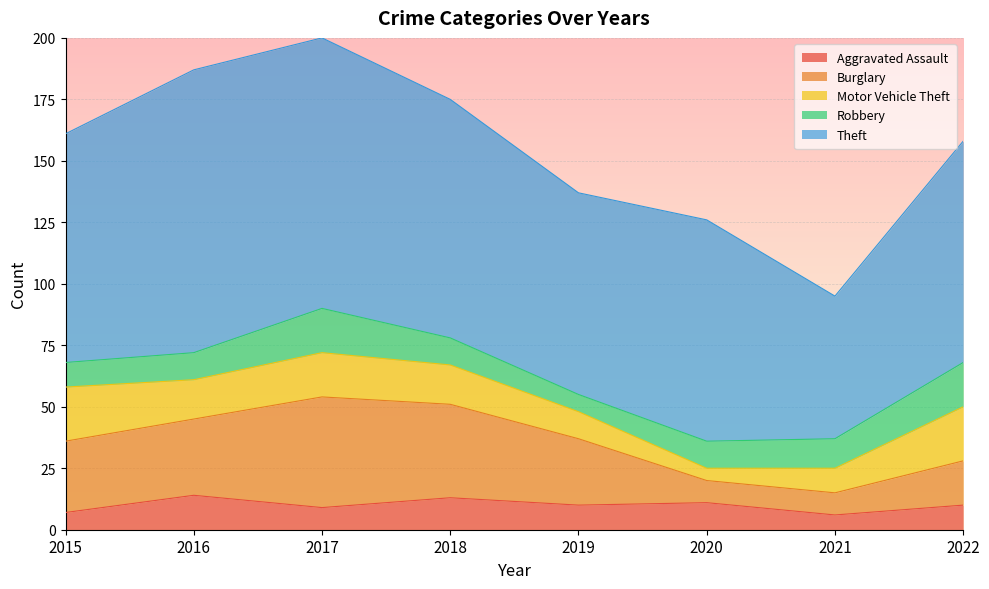

At which label does Aggravated Assault reach its peak?

2016